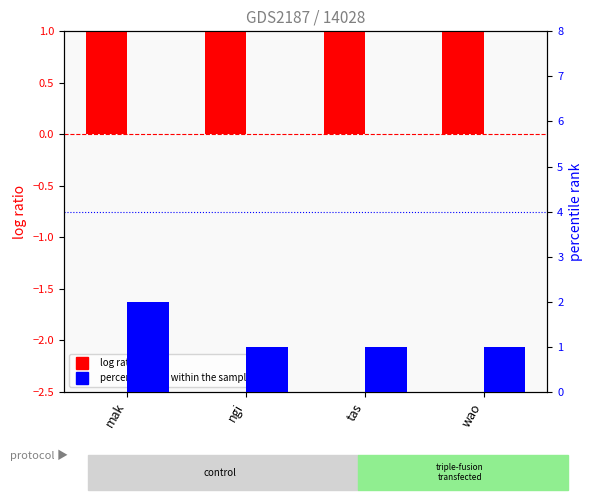

The value of percentile rank within the sample at tas is 1. True or false?

True